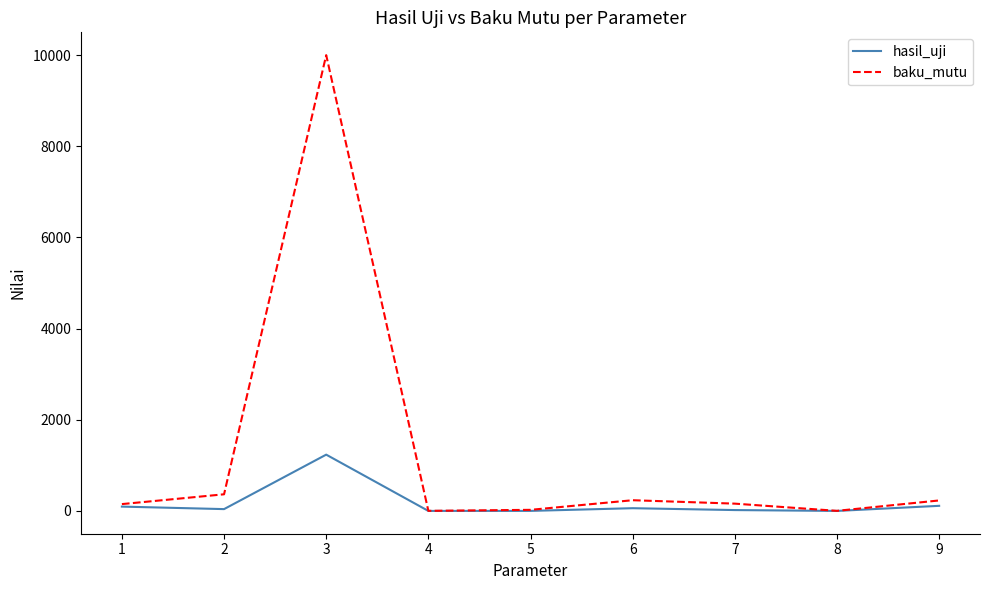

Between 3 and 8, which series saw the biggest shift?

baku_mutu